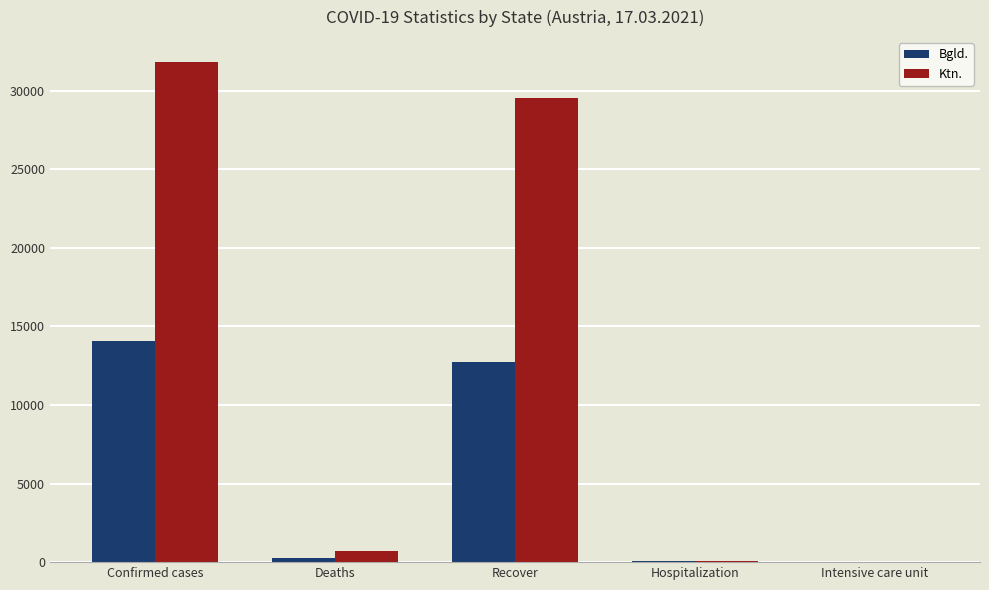

What is the average value of the Ktn. series?

12438